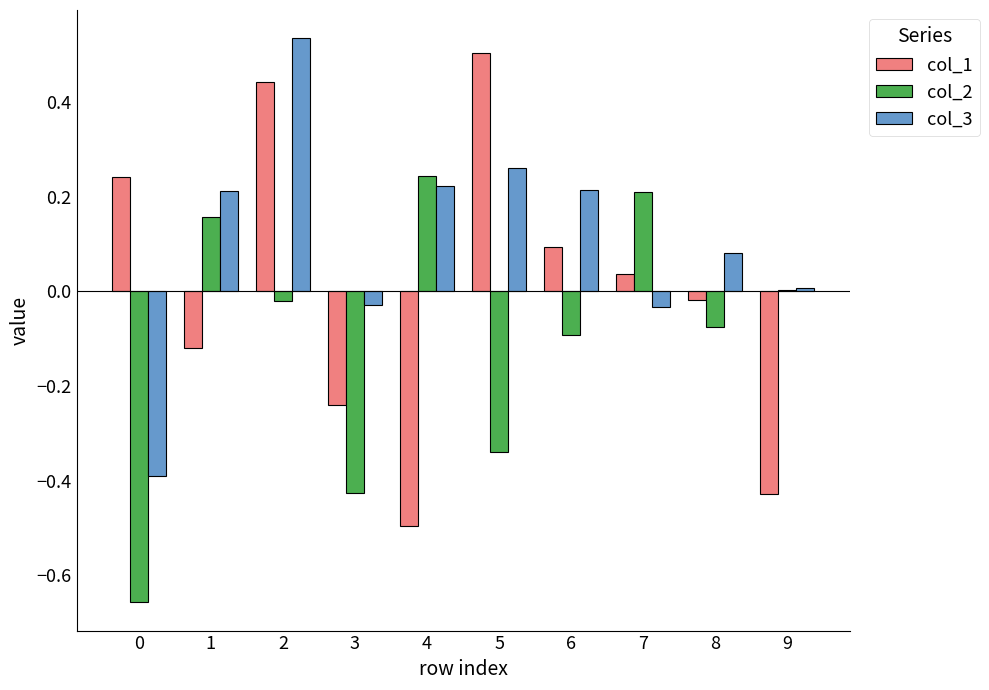

How many categories are shown in the chart?

10